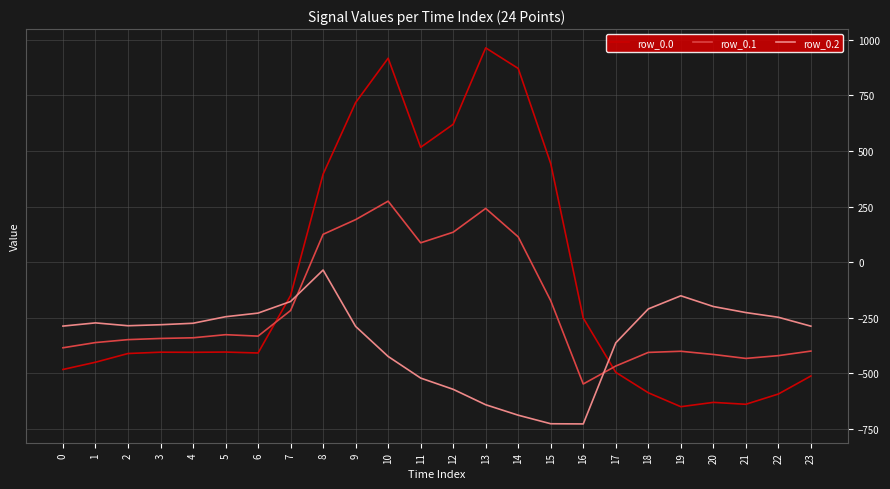

What is the approximate value of row_0.1 at 16?

-547.3